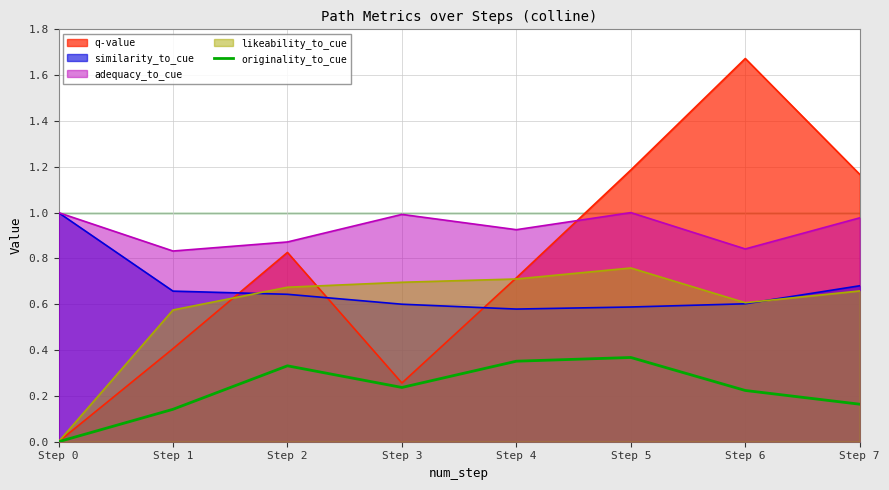

Which category has the highest value across all series?

Step 6